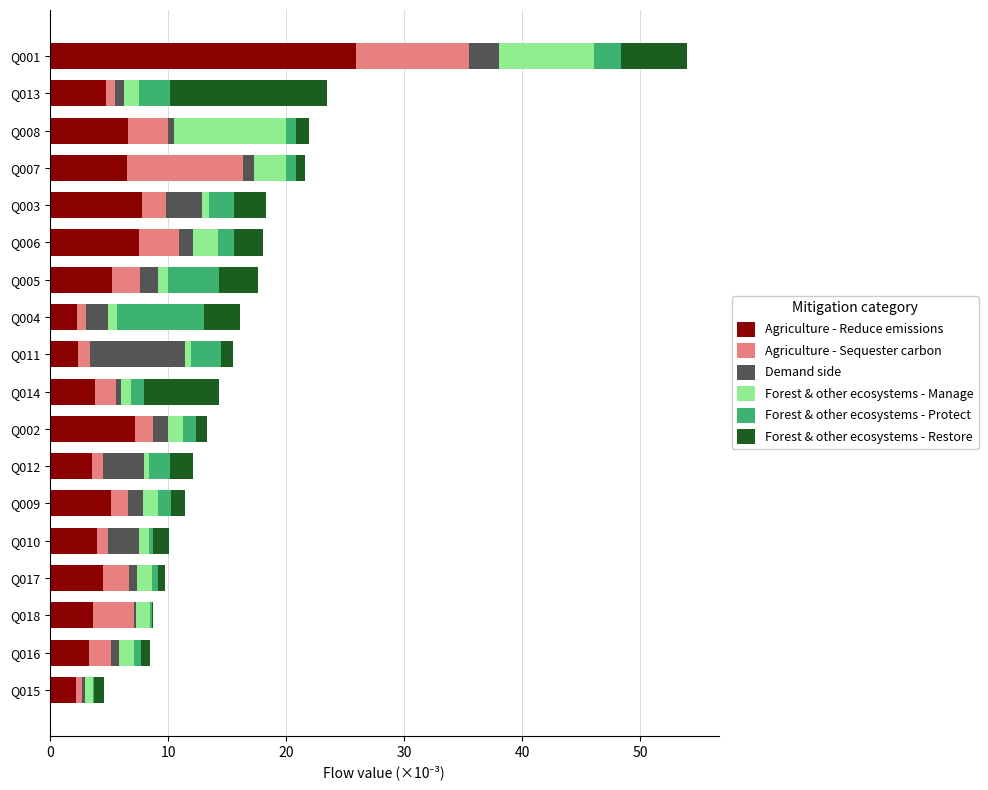

Is it true that Agriculture - Reduce emissions equals 3.3 at Q016?

True